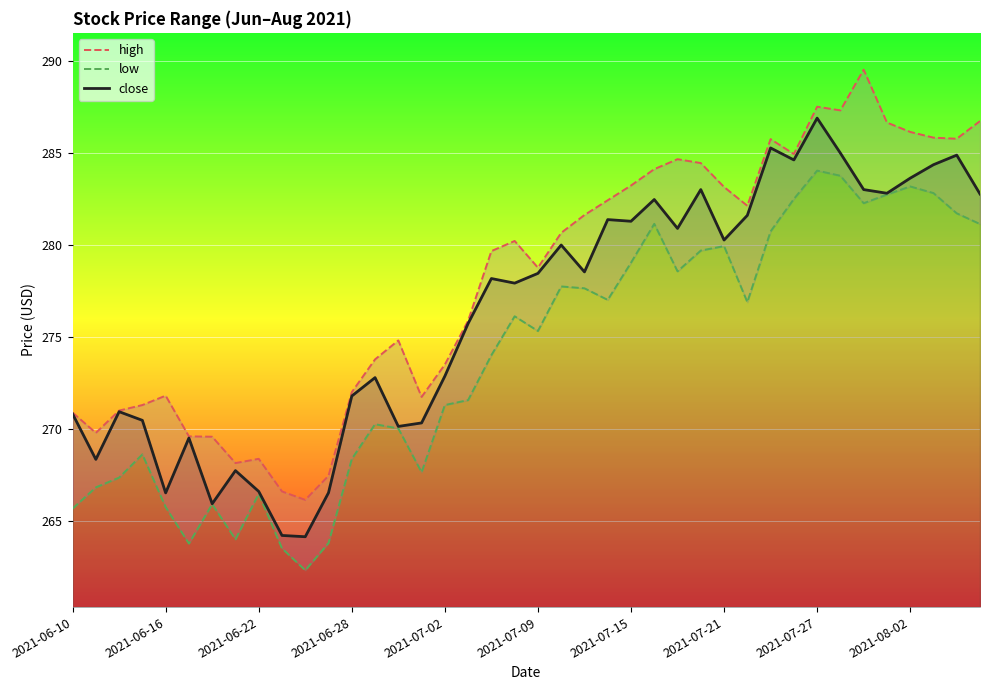

What is the sum of all close values?

11052.5